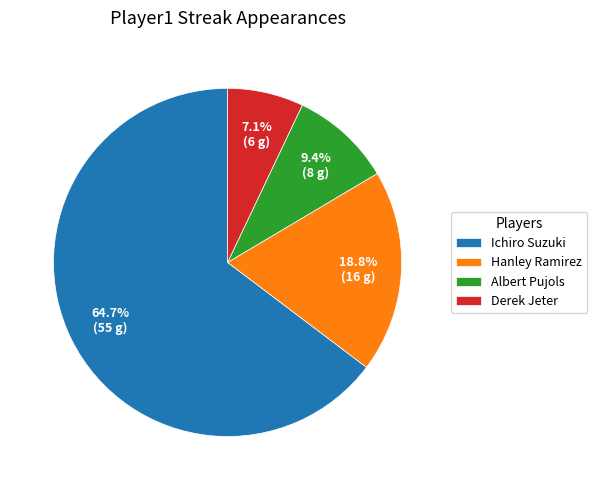

Which has a higher value, Ichiro Suzuki or Hanley Ramirez?

Ichiro Suzuki